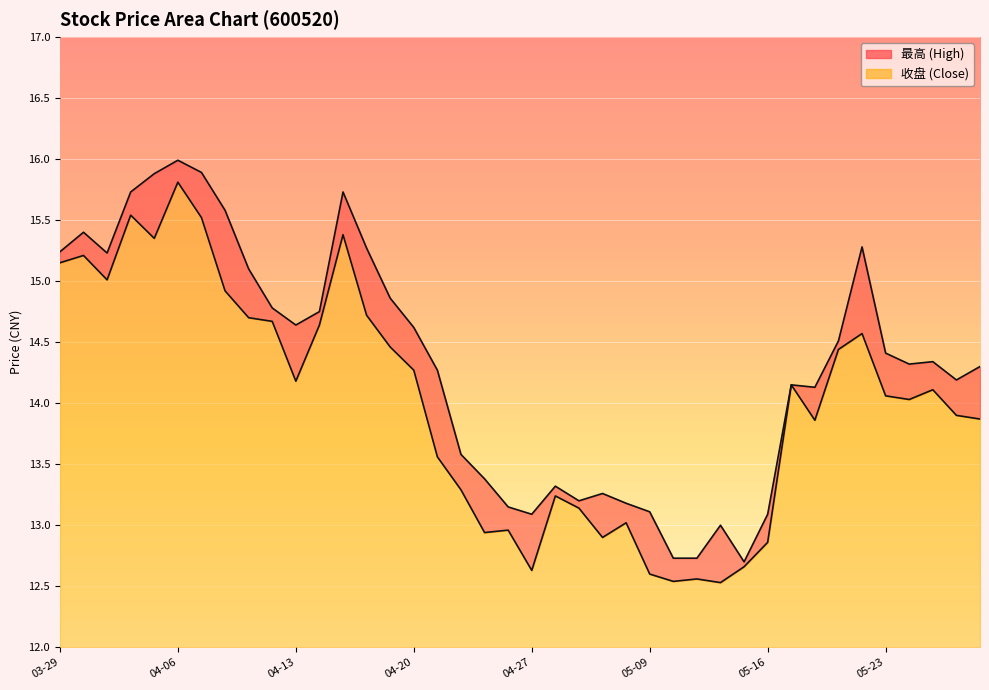

At which category is the sum across all series the highest?

04-06